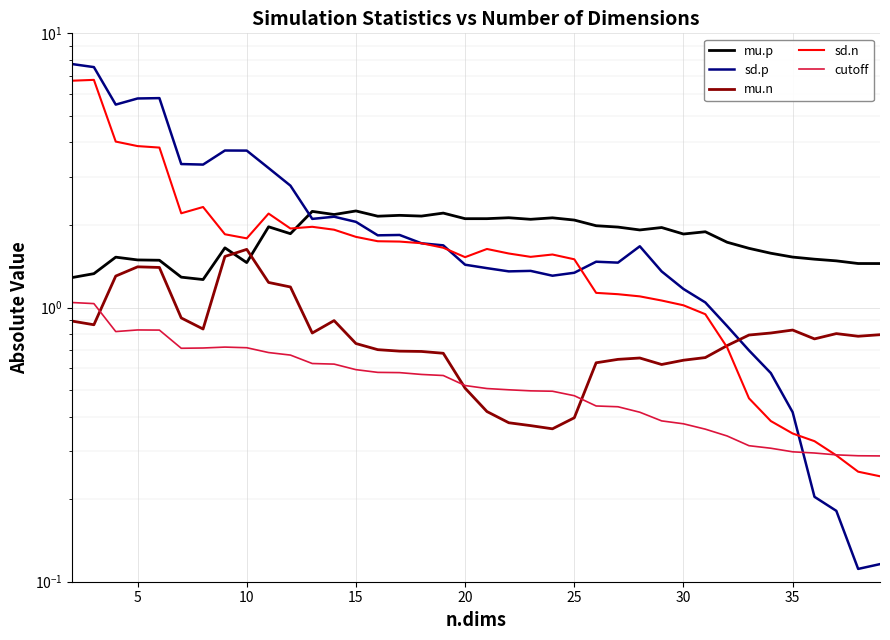

Rank the series by their maximum value, from highest to lowest.

sd.p, sd.n, mu.p, mu.n, cutoff